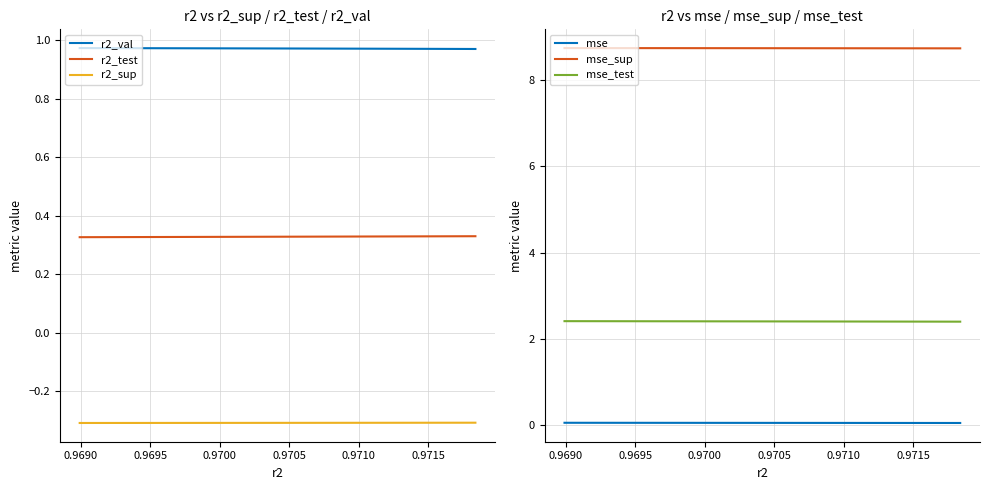

True or false: mse_test and mse intersect in this chart.

False